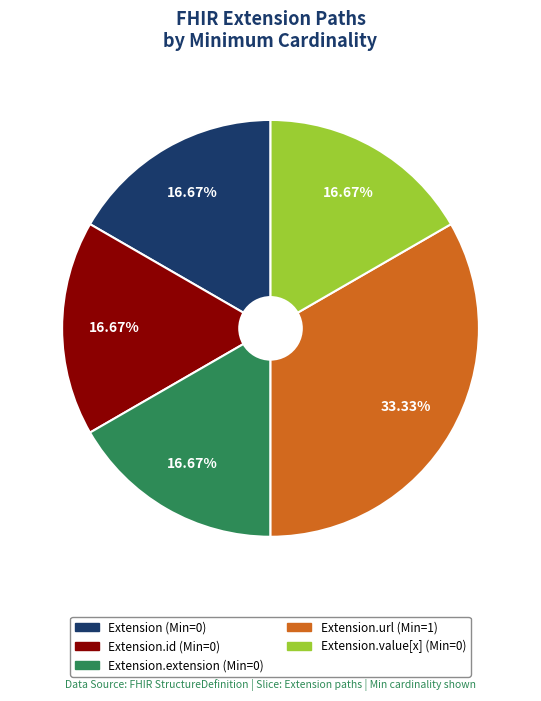

How many slices are in this pie chart?

5